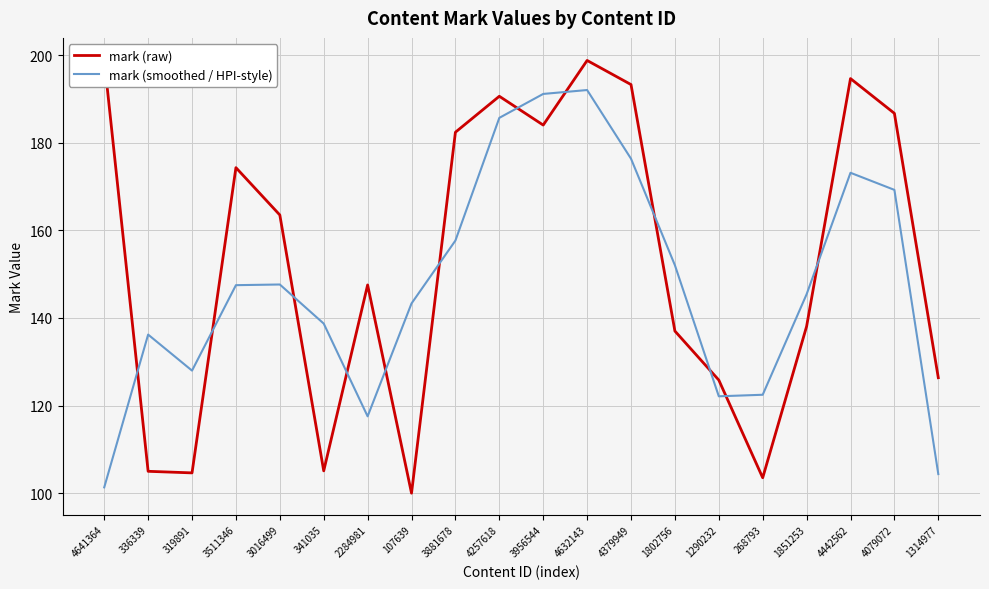

Is the value of mark (raw) at 3016499 greater than the value of mark (smoothed / HPI-style) at 3956544?

No